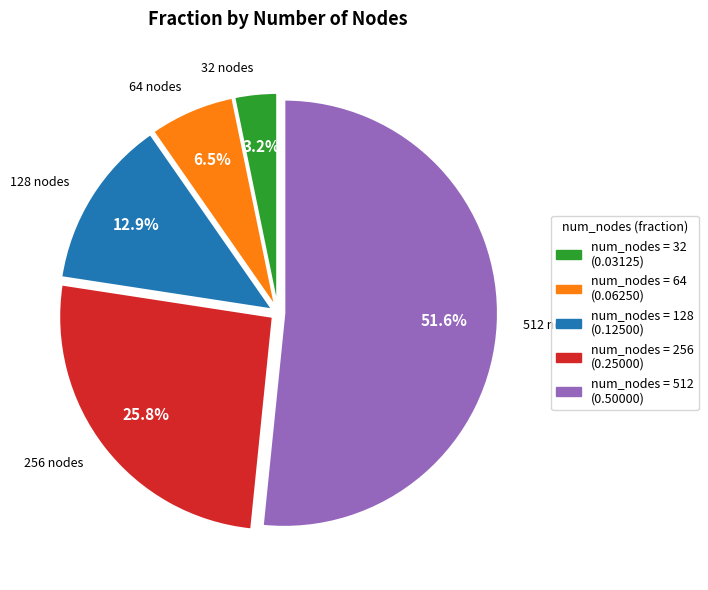

Is there a majority slice in this chart?

Yes